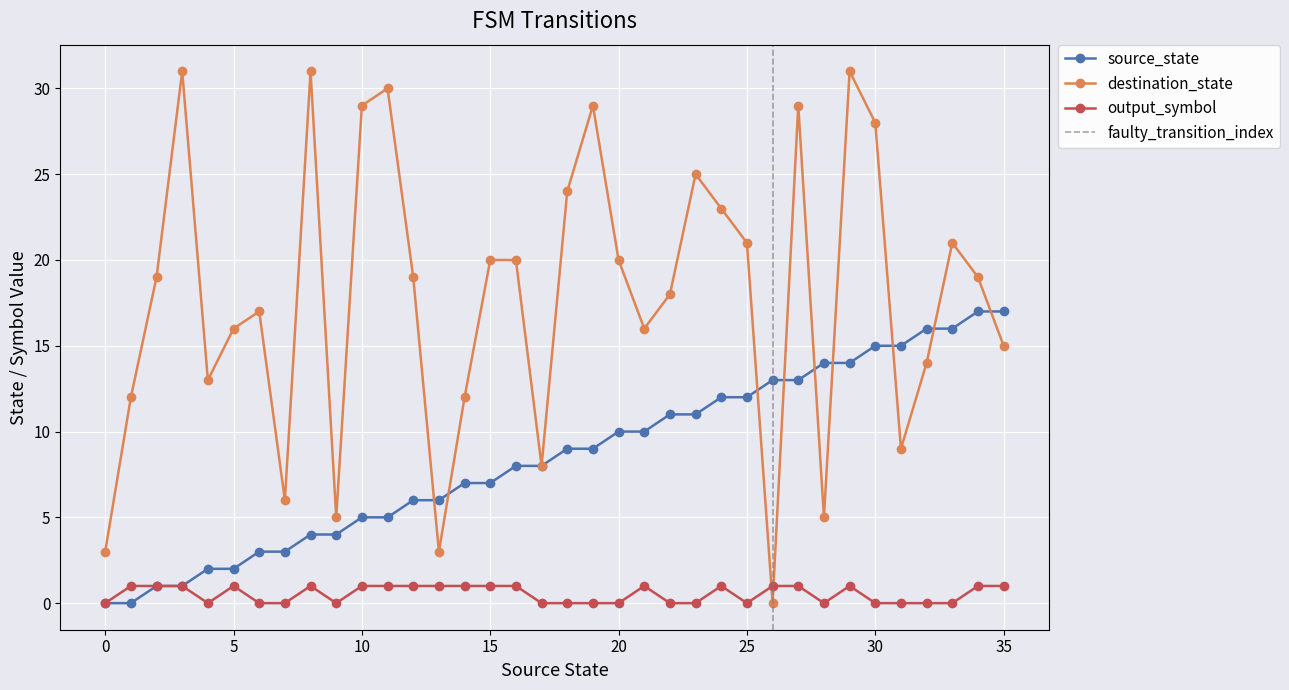

At how many categories does at least one series exceed 18?

19